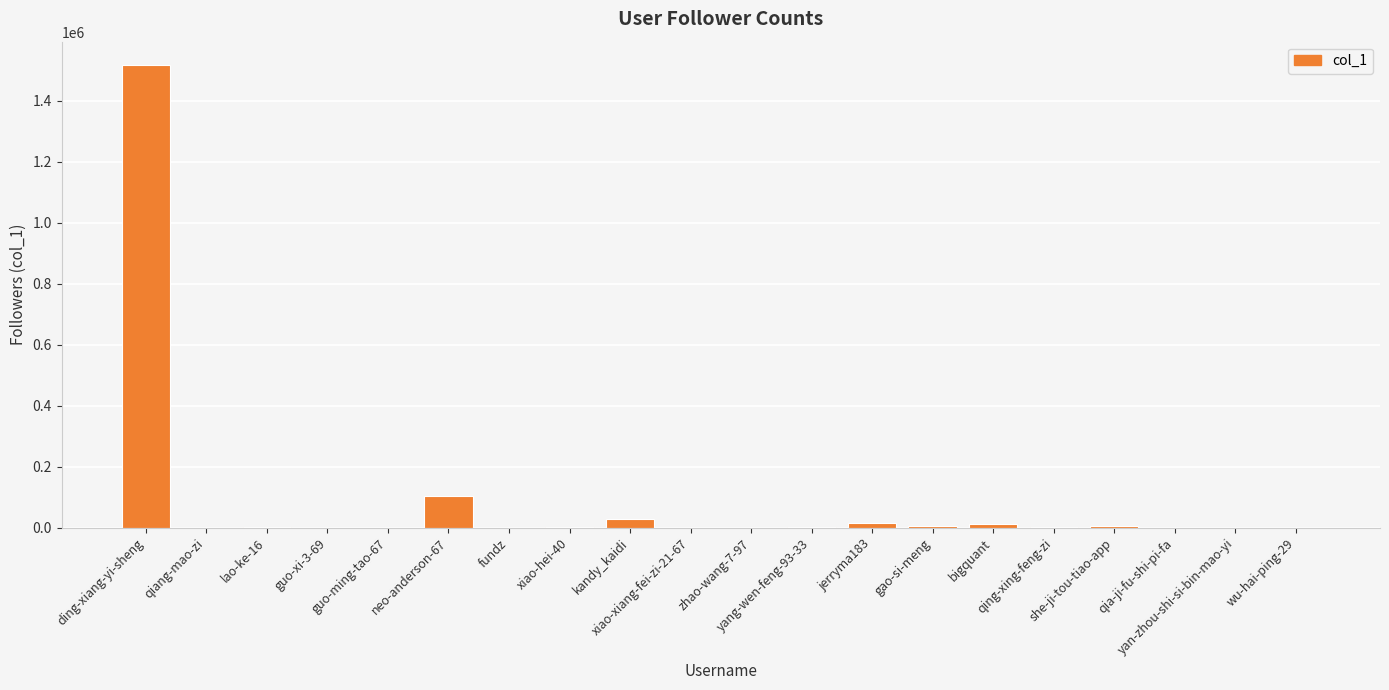

At which category does the chart reach its peak across all series?

ding-xiang-yi-sheng